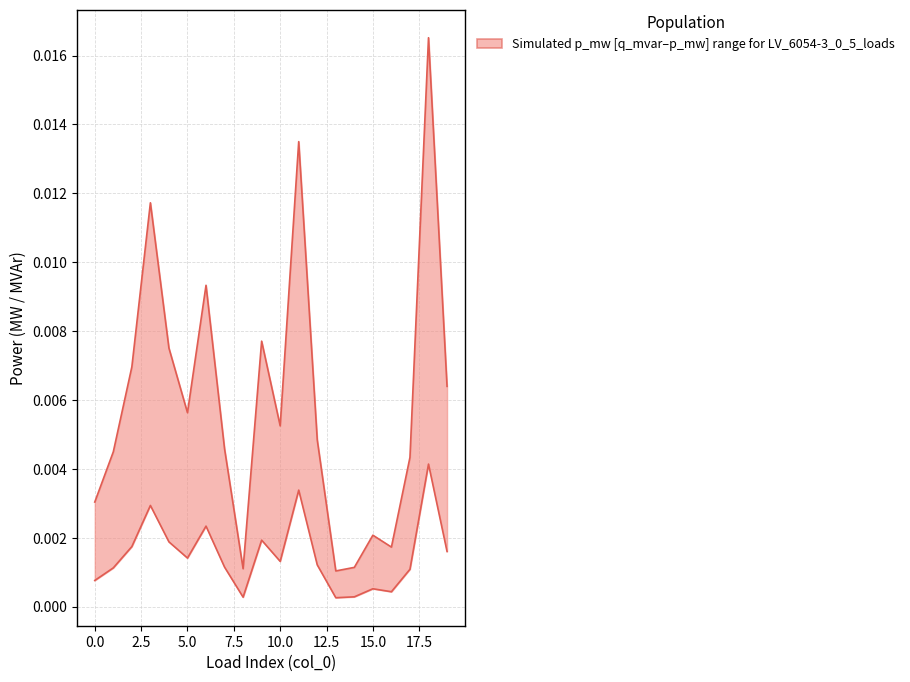

In q_mvar, how many points are lower than both neighbors (excluding endpoints)?

5